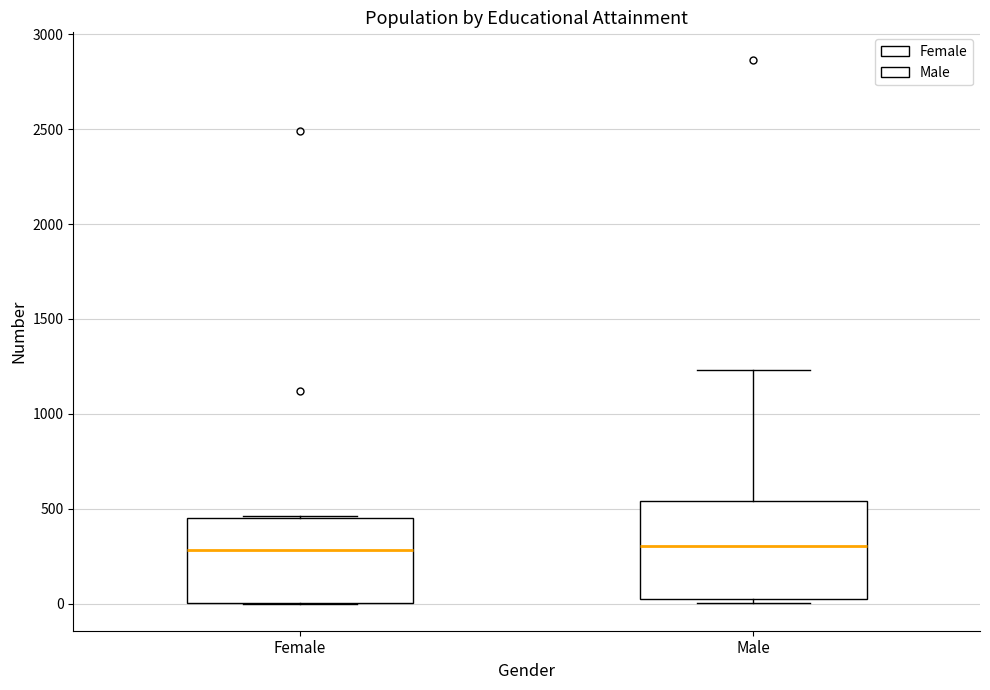

Which box is the tallest, from its lower edge to its upper edge?

Male